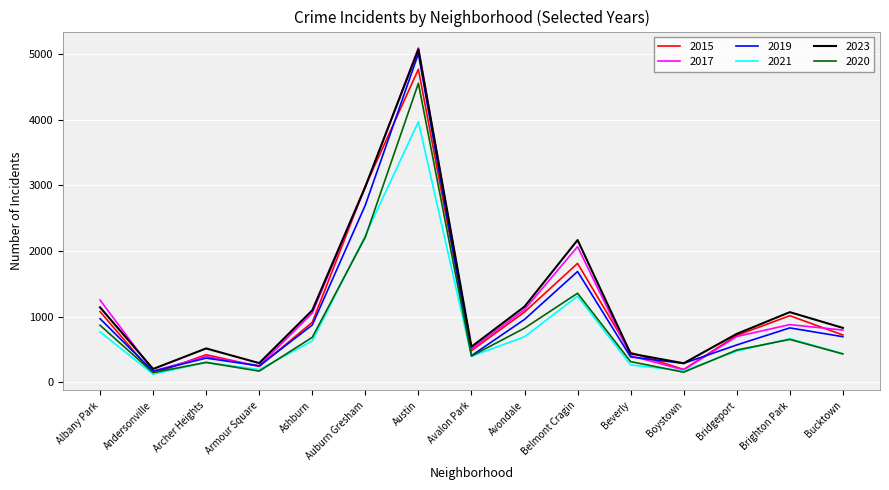

What is the sum of all 2015 values?

16992